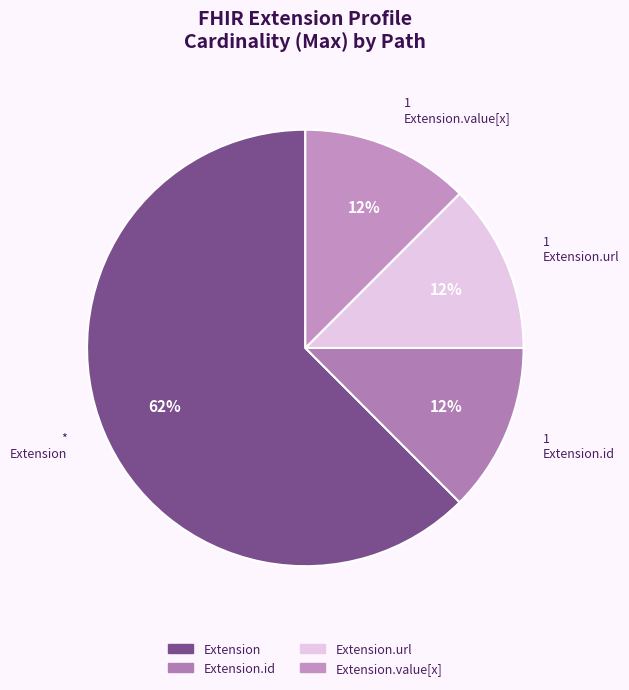

Count the number of slices in the pie.

4